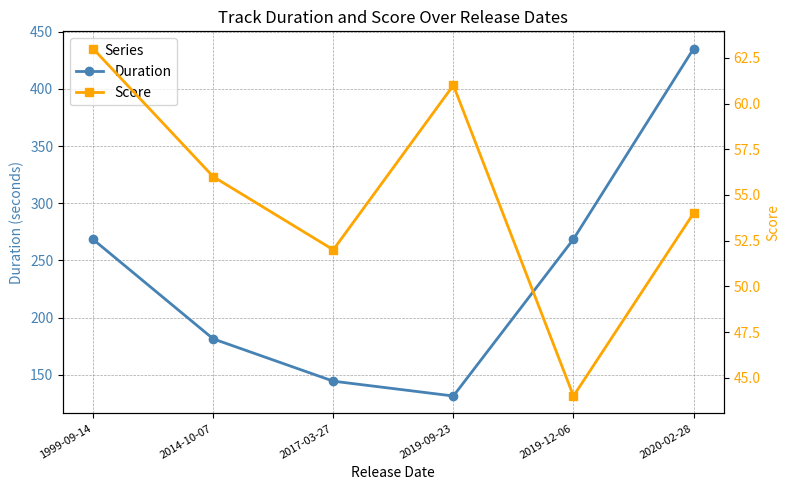

At 2019-12-06, list the series in order from smallest to largest.

Score, Duration